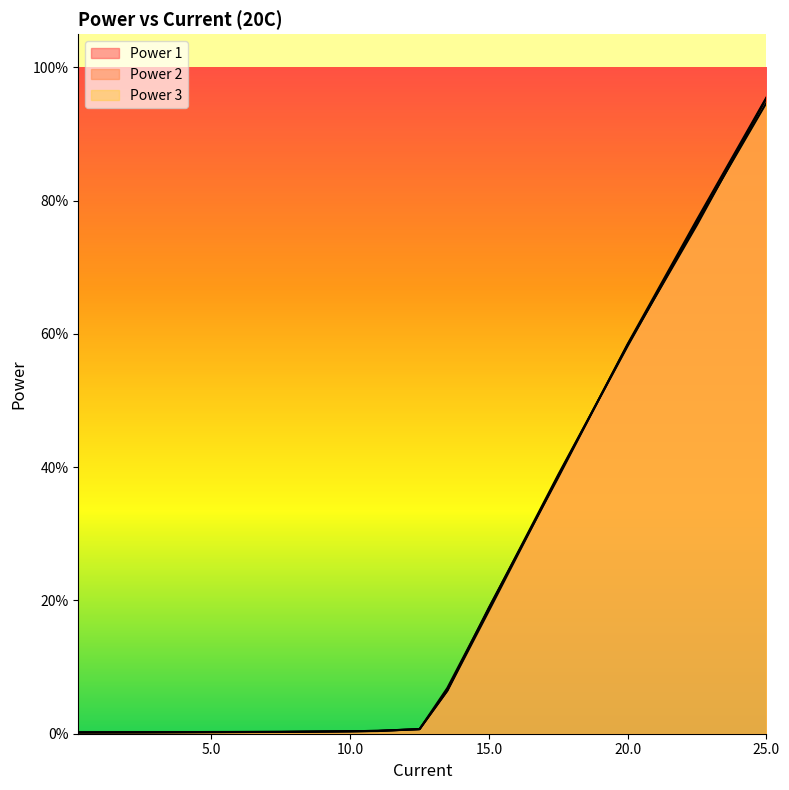

Is the value of Power 3 at 17.5 greater than the value of Power 2 at 10.0?

Yes